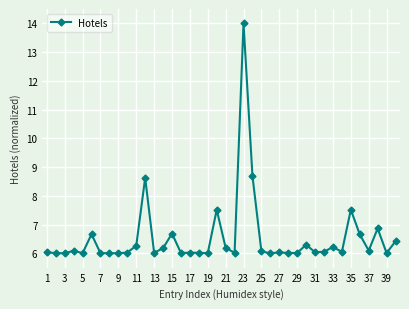

True or false: there are more than 1 points higher than both neighbors.

True